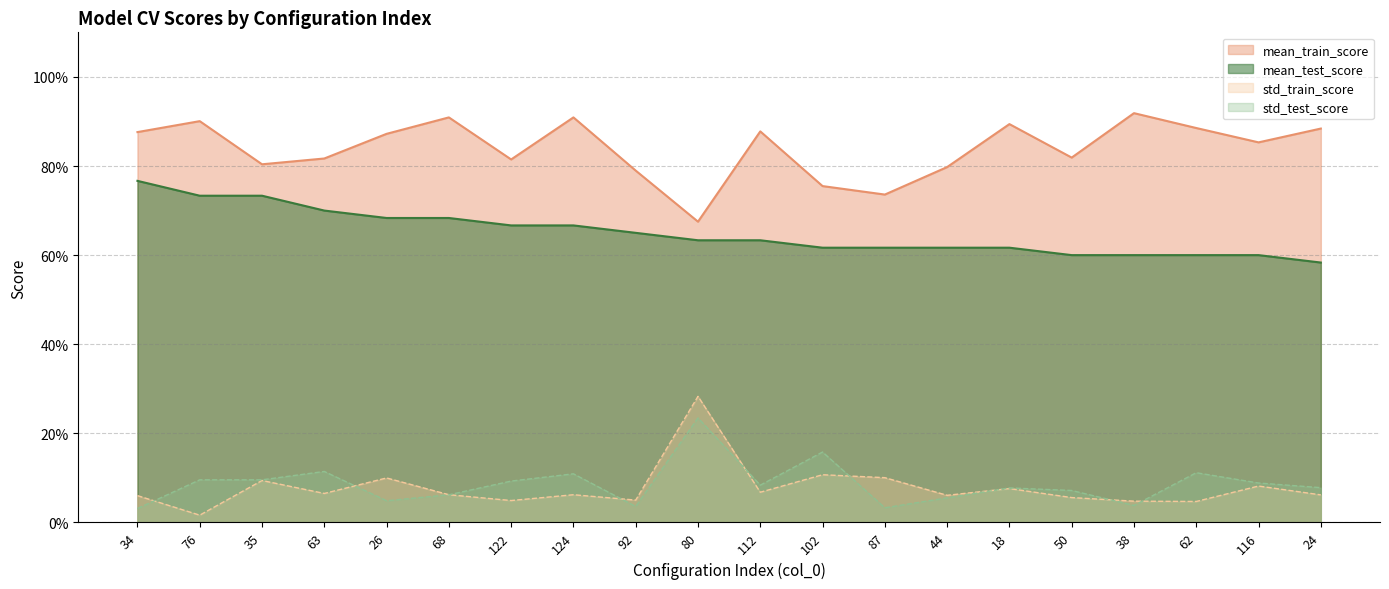

How many interior local valleys does the std_train_score series have?

7